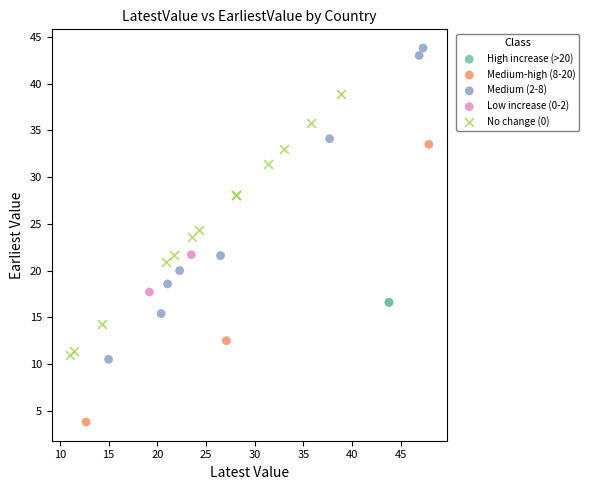

What are all the series names shown in the legend?

High increase (>20), Medium-high (8-20), Medium (2-8), Low increase (0-2), No change (0)